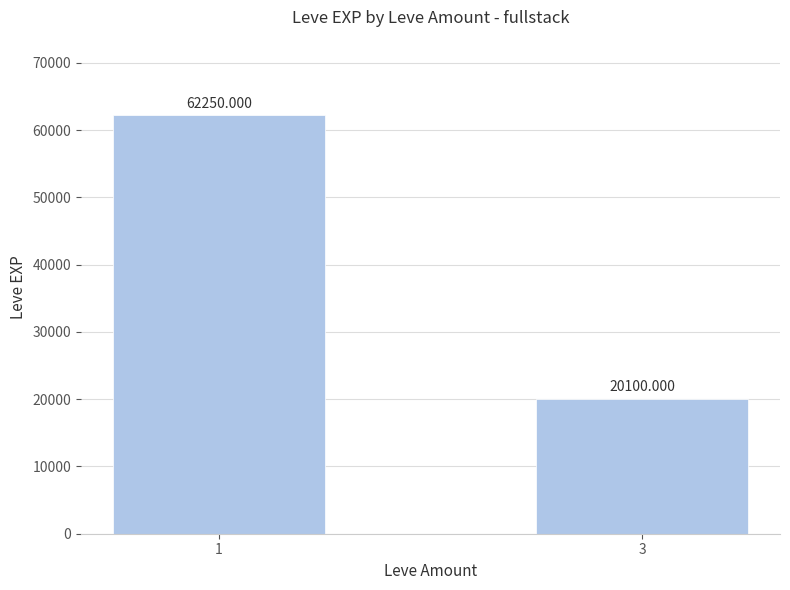

What is the smallest value displayed?

20100